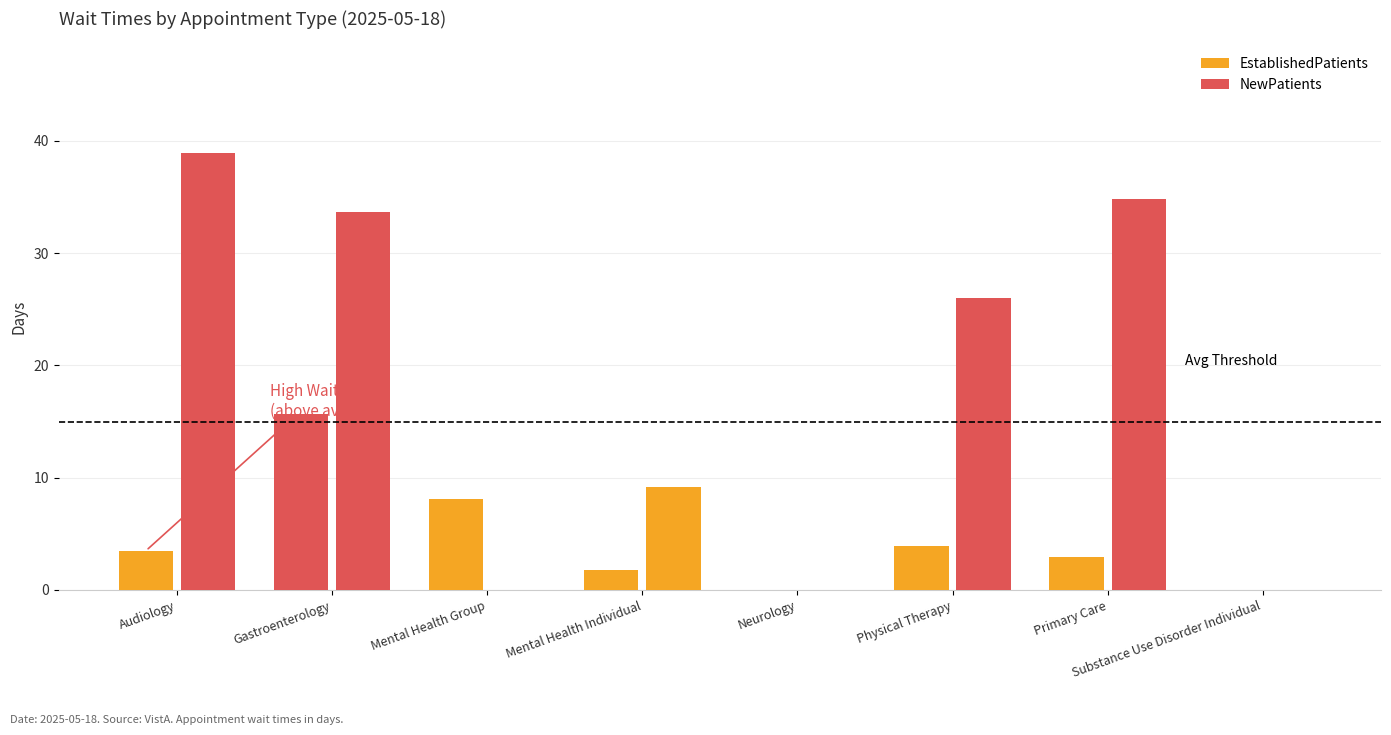

What position from the right is Audiology?

8